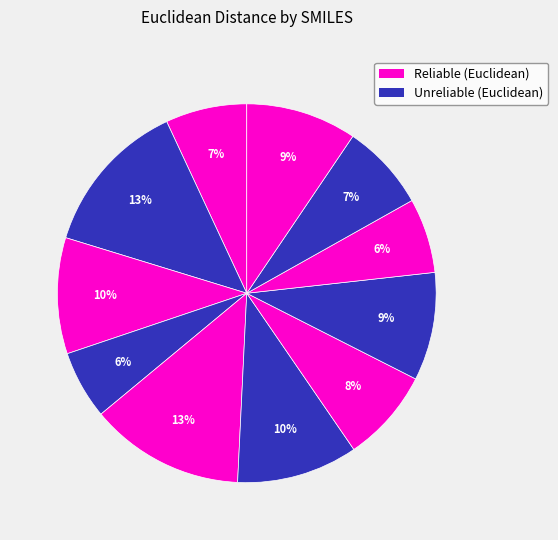

How many segments does this pie chart have?

11